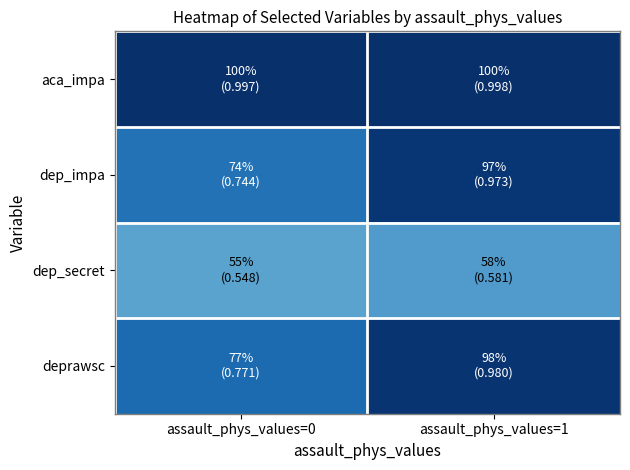

Which category has the highest value across all series?

assault_phys_values=1